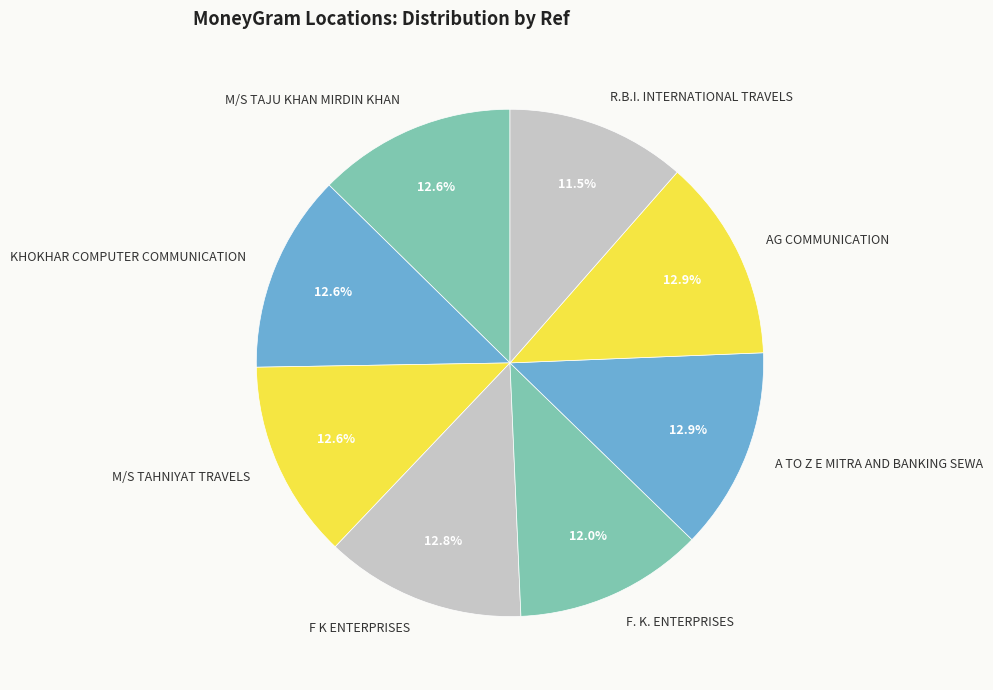

Does KHOKHAR COMPUTER COMMUNICATION represent more than half of the total?

No